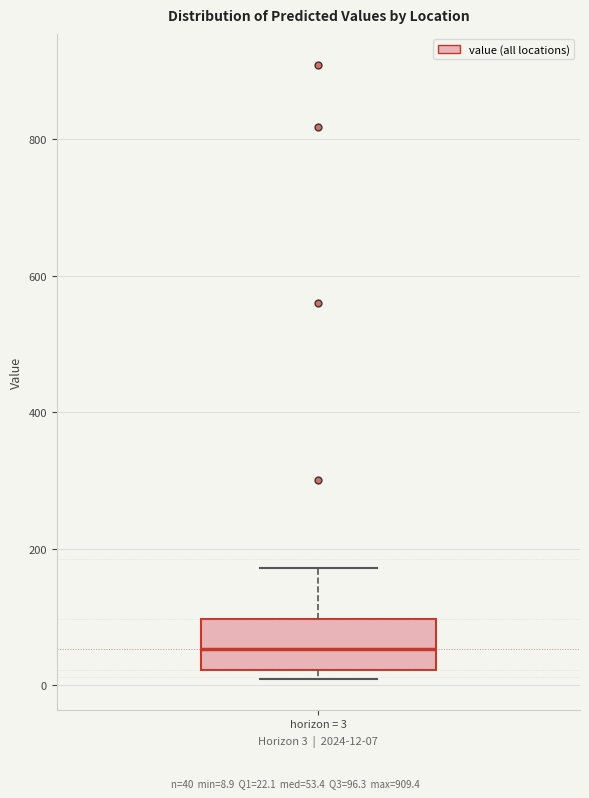

Read this box plot against the y-axis: the position of the median line, the range covered by the box, and the ends of both whiskers. The values are not printed on the chart, so give them approximately, as read against the axis.

median 60, box 20 to 100, whiskers 0 to 180